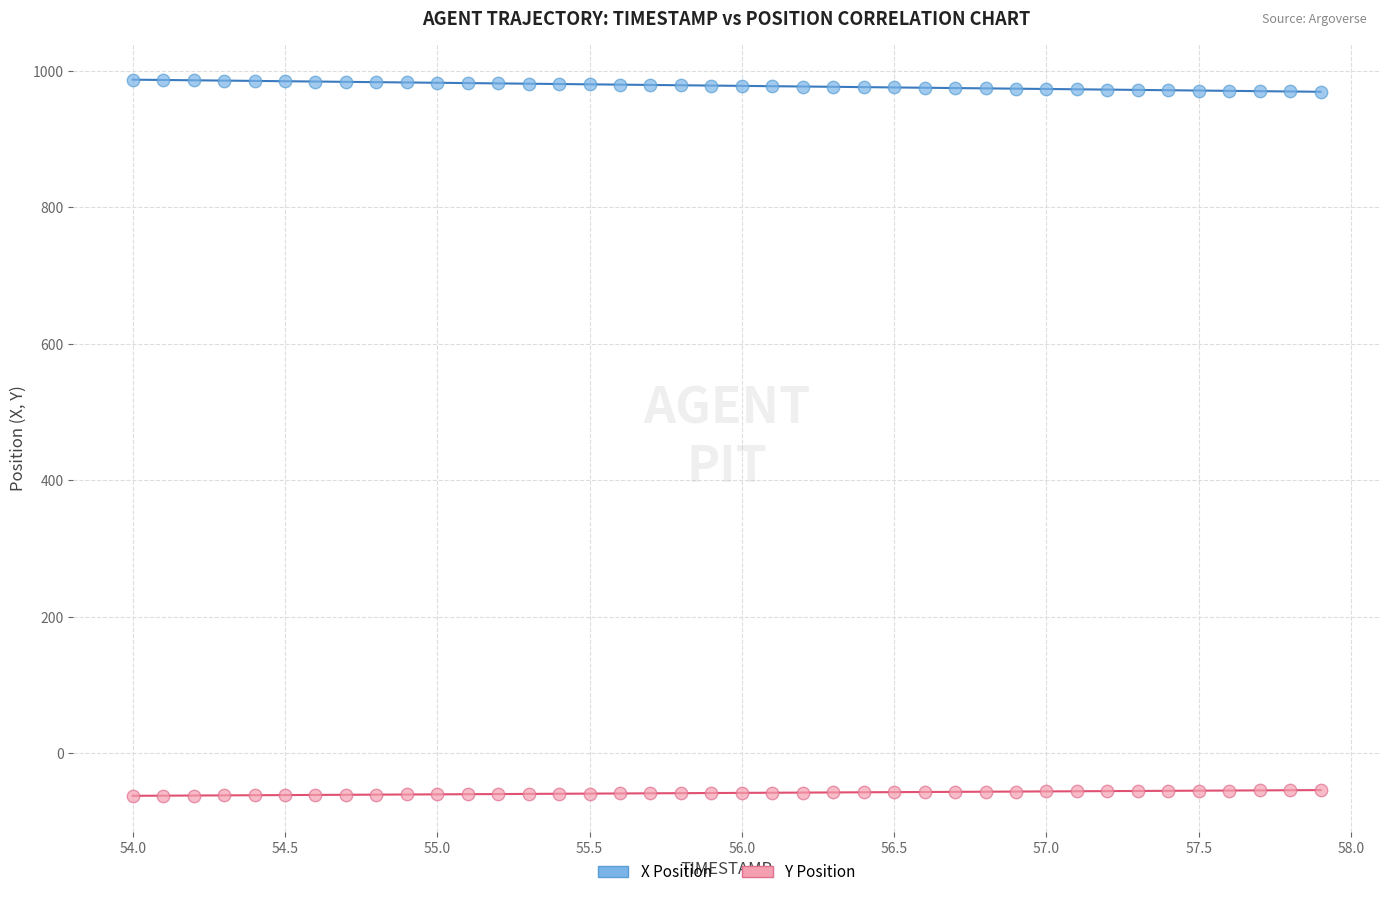

Which series reaches the maximum Y coordinate?

X Position